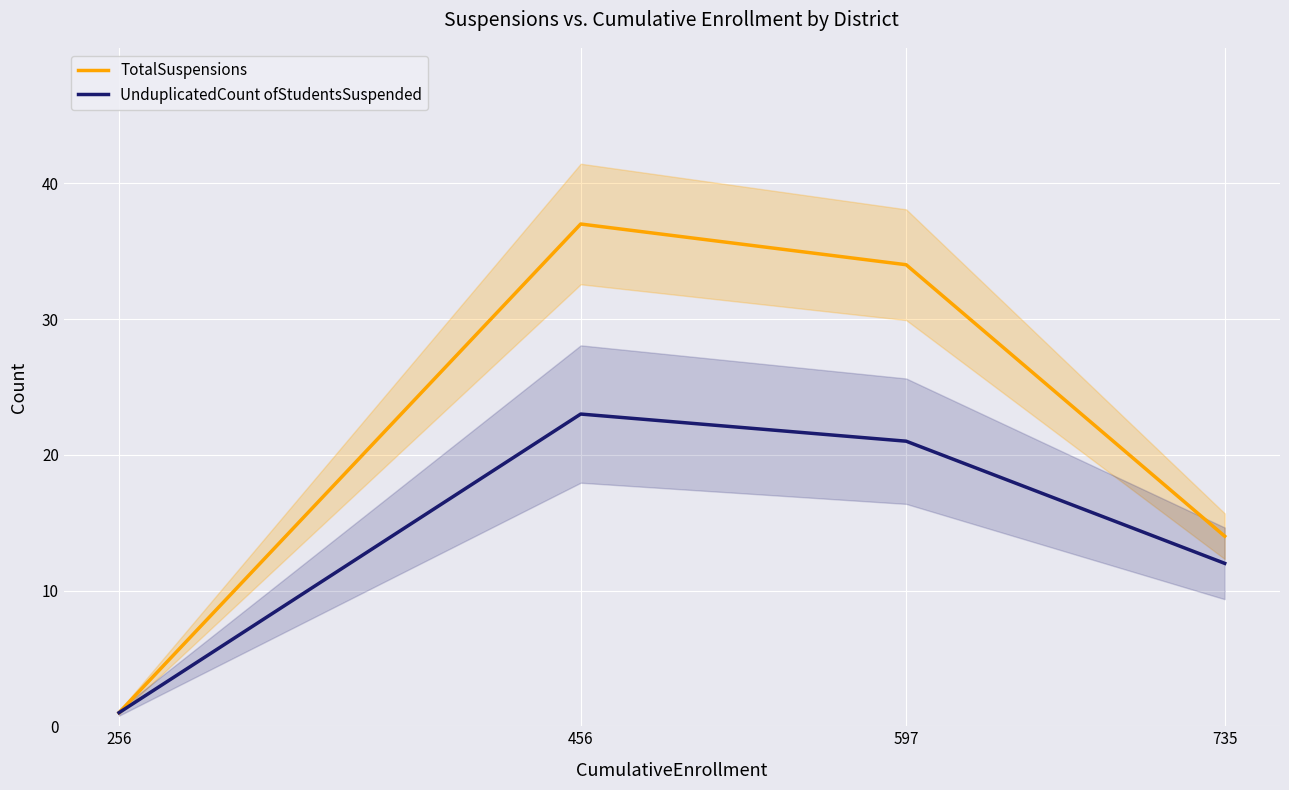

True or false: UnduplicatedCount ofStudentsSuspended and TotalSuspensions intersect in this chart.

False